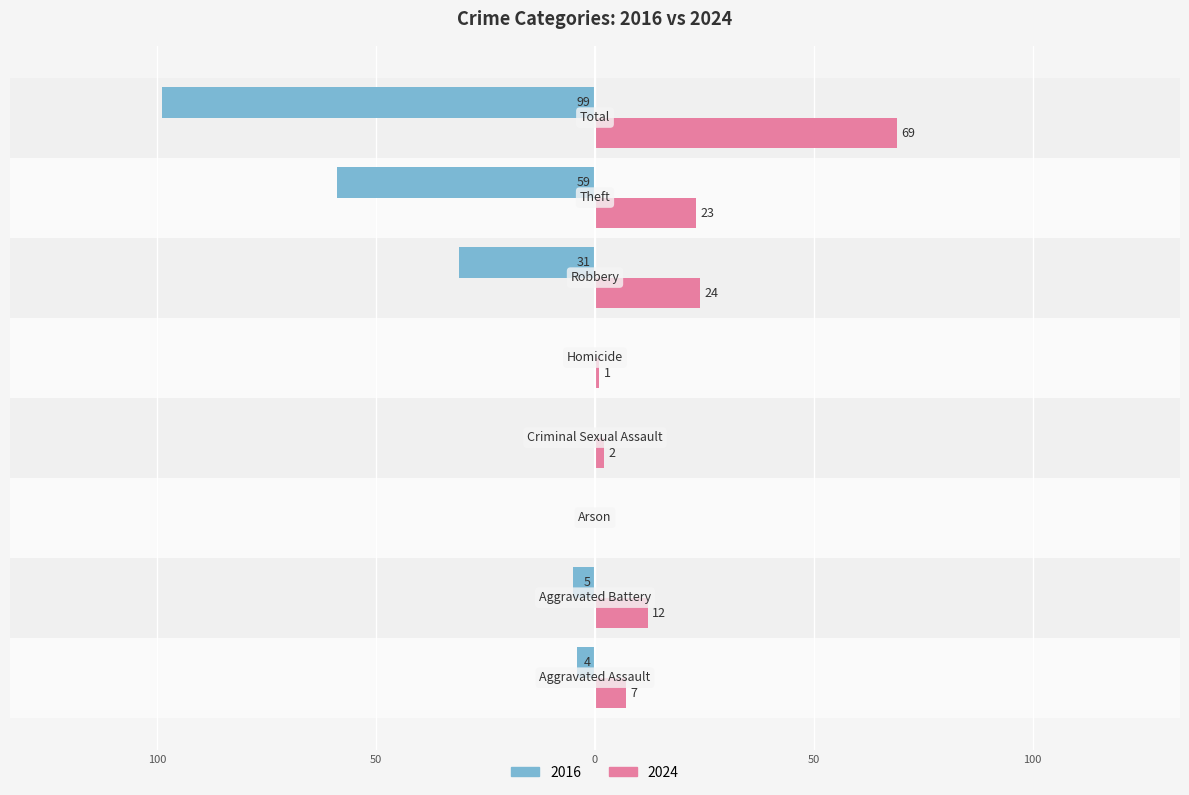

What are all the series names shown in the legend?

2016, 2024